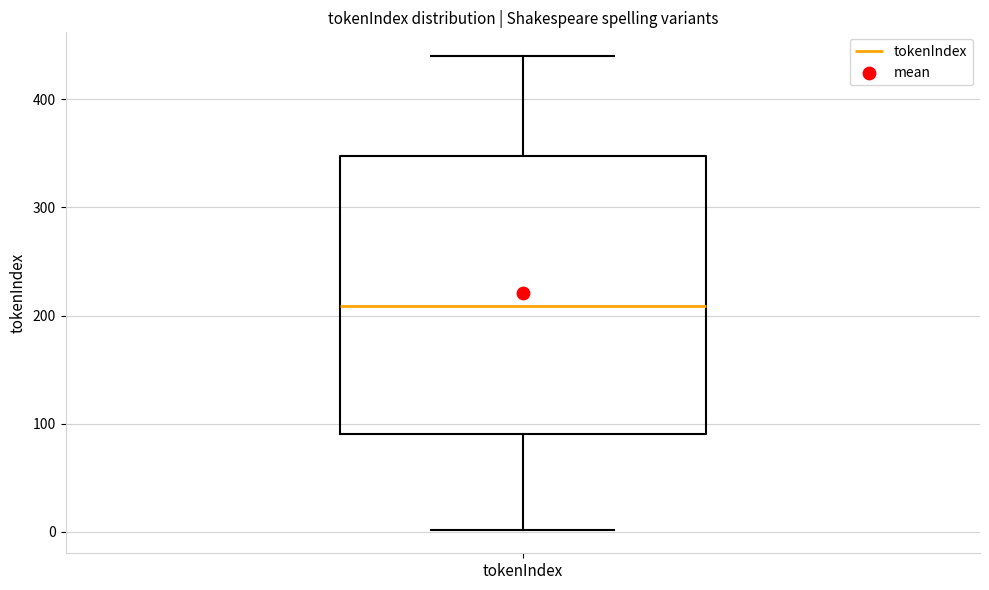

Where is the lower edge of the box for tokenIndex on the y-axis? The values are not printed on the chart, so give them approximately, as read against the axis.

90